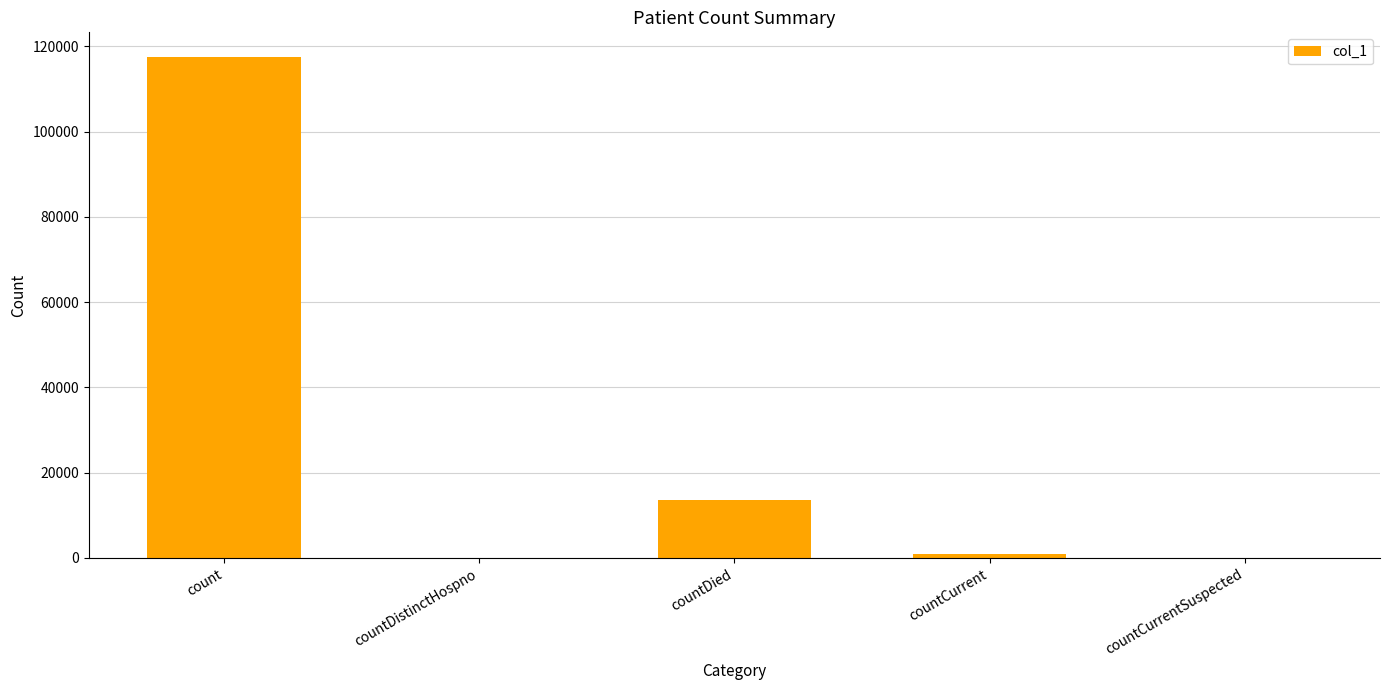

Count the number of categories in the chart.

5